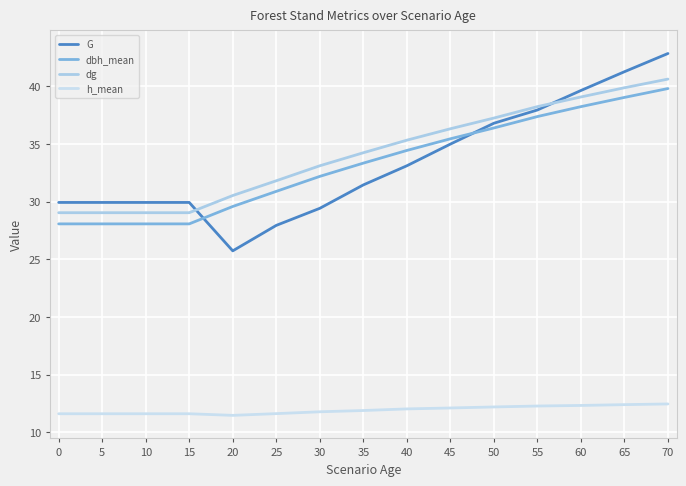

What value does the h_mean series have at 15?

11.6